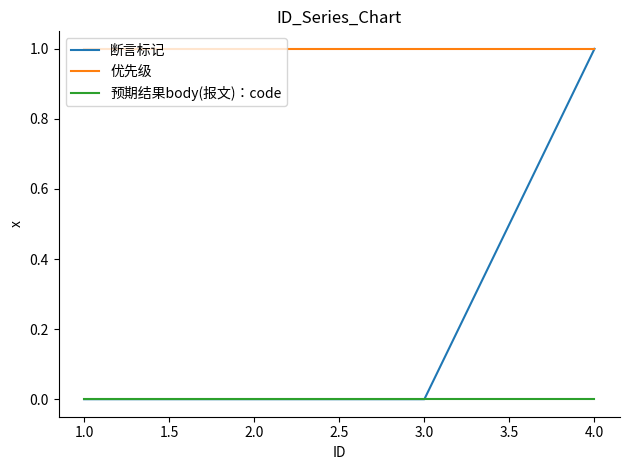

Rank the series by their average value, from lowest to highest.

预期结果body(报文)：code, 断言标记, 优先级